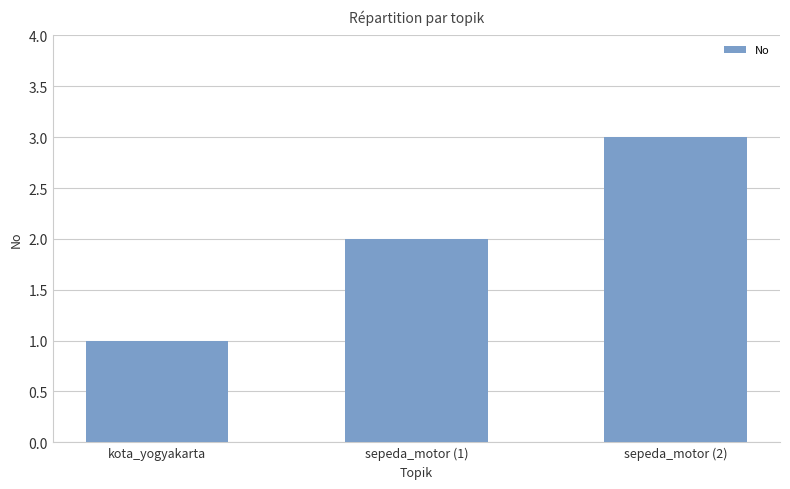

Which label corresponds to the largest value in the chart?

sepeda_motor (2)